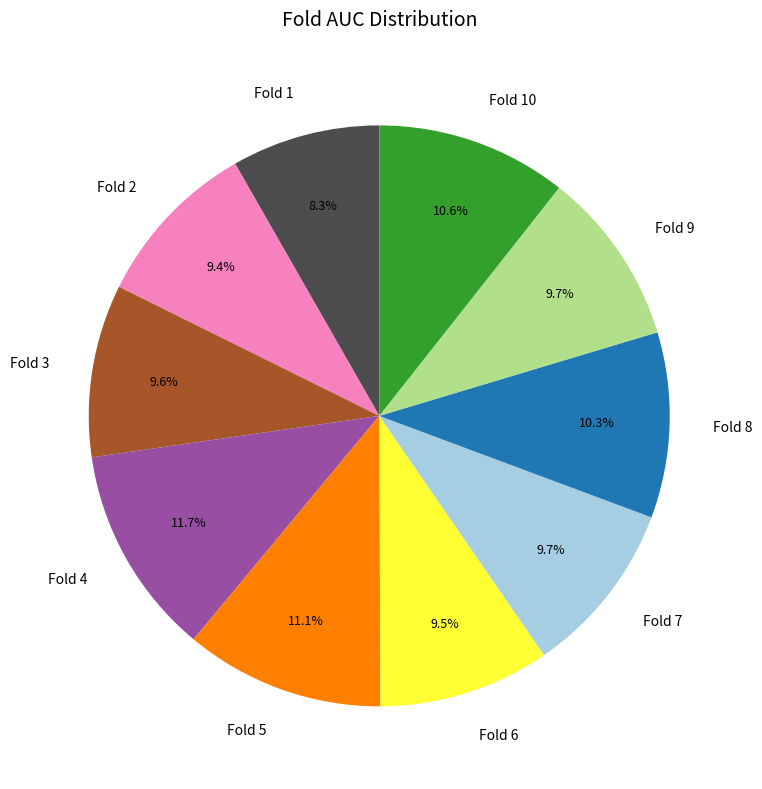

Which slice is the smallest?

Fold 1